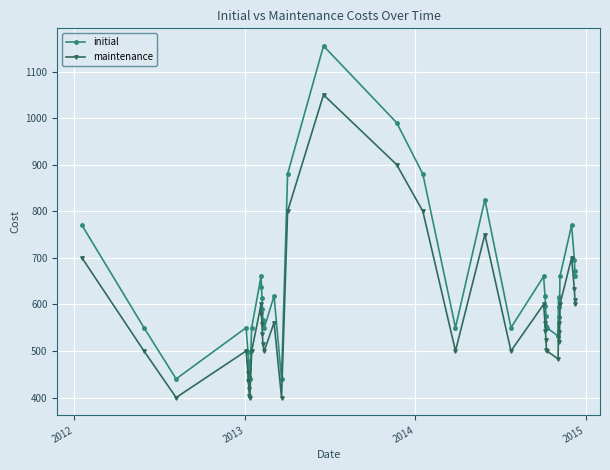

What is the minimum value shown in the chart?

400